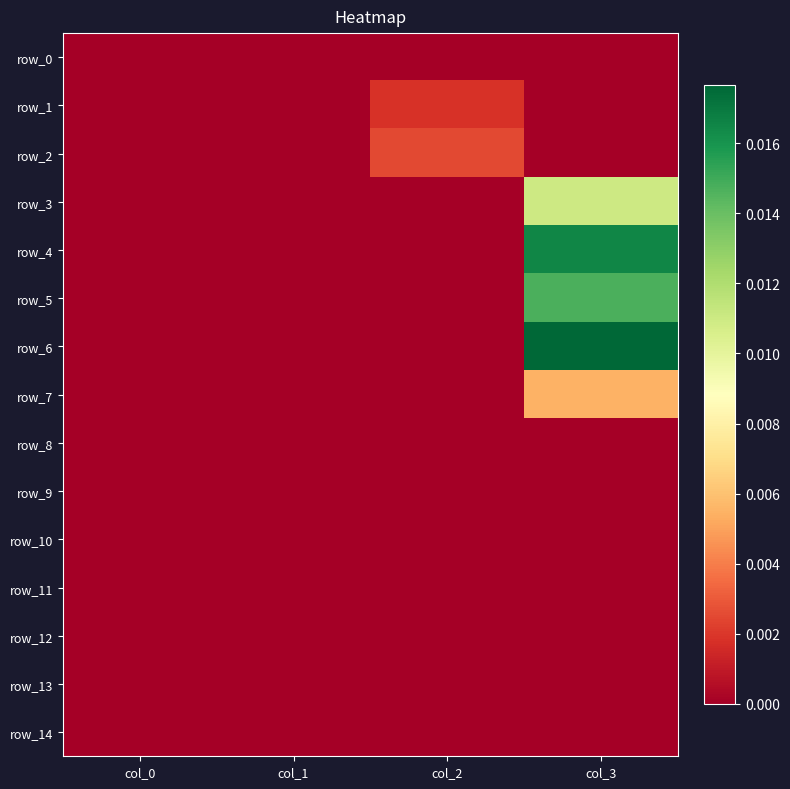

Which category has the lowest value in the row_13 series?

col_0